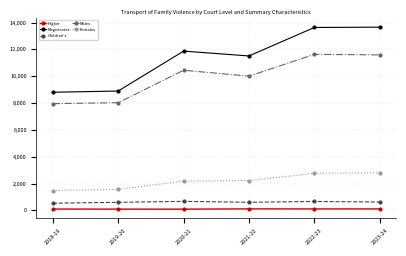

What is the difference between the Males values at 2020-21 and 2022-23?

1183